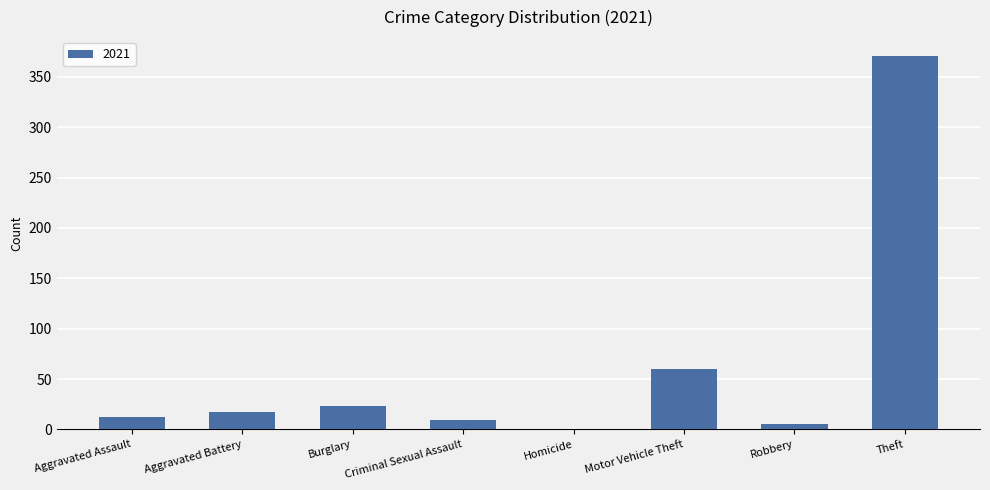

The value at Theft is 371. True or false?

True